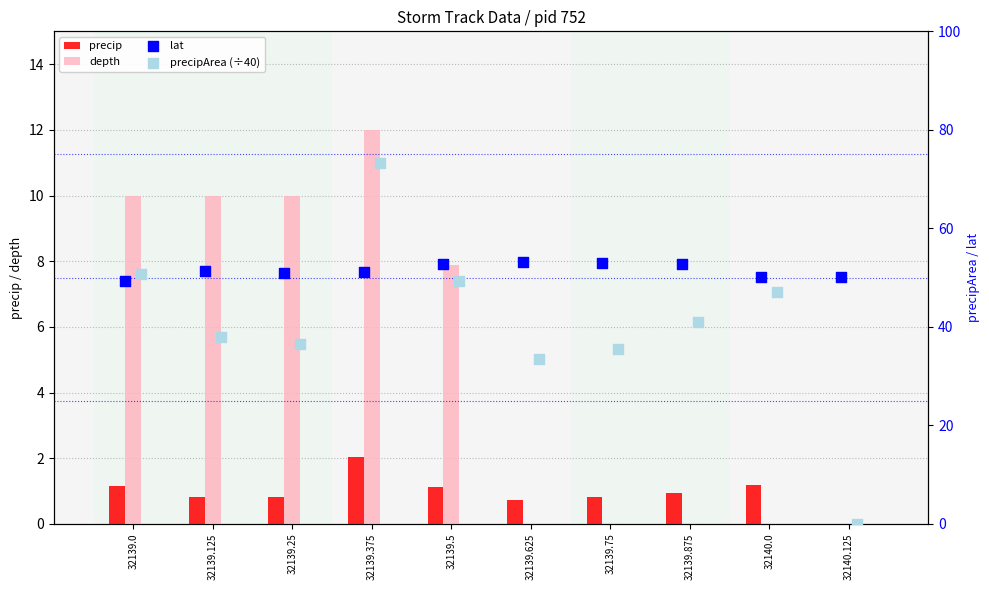

Which series contains the lowest Y value?

precip